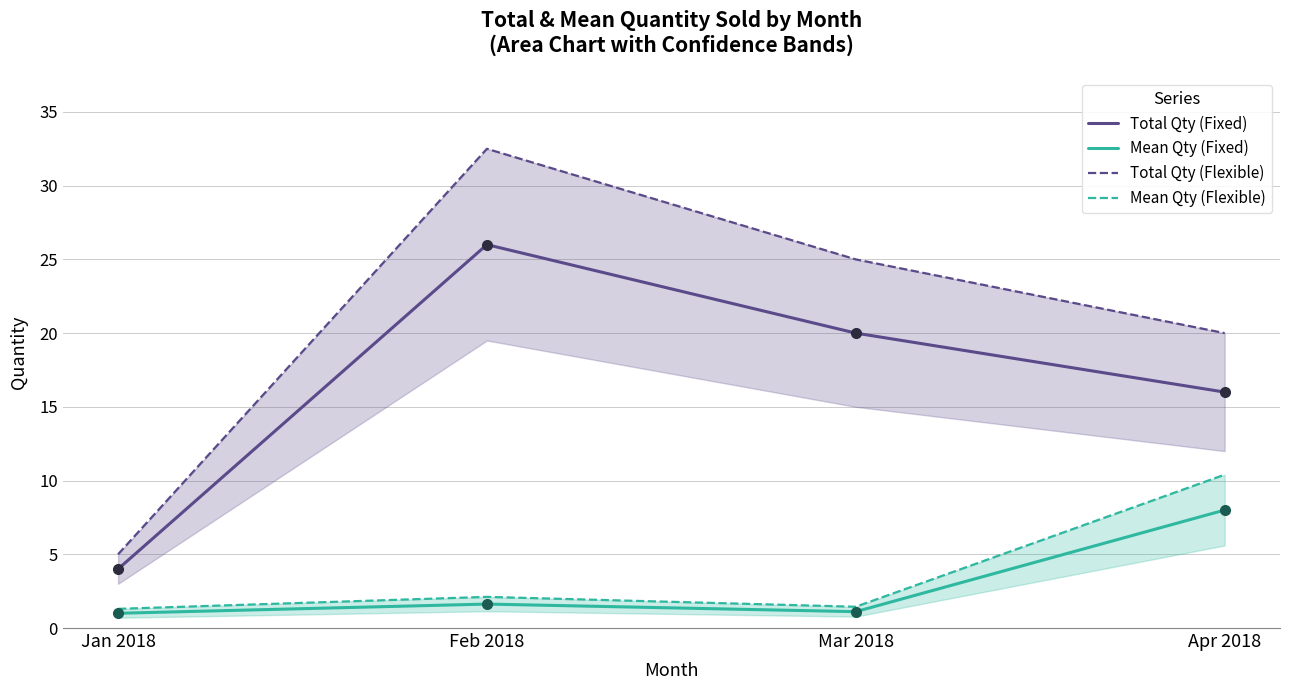

How many interior local peaks does the Mean Qty (Flexible) series have?

1